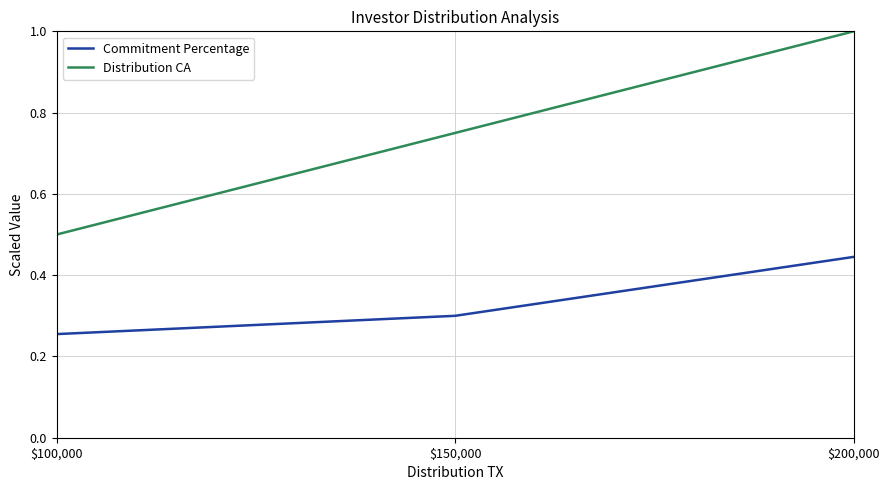

Is it true that Distribution CA equals 1.0 at $200,000?

True